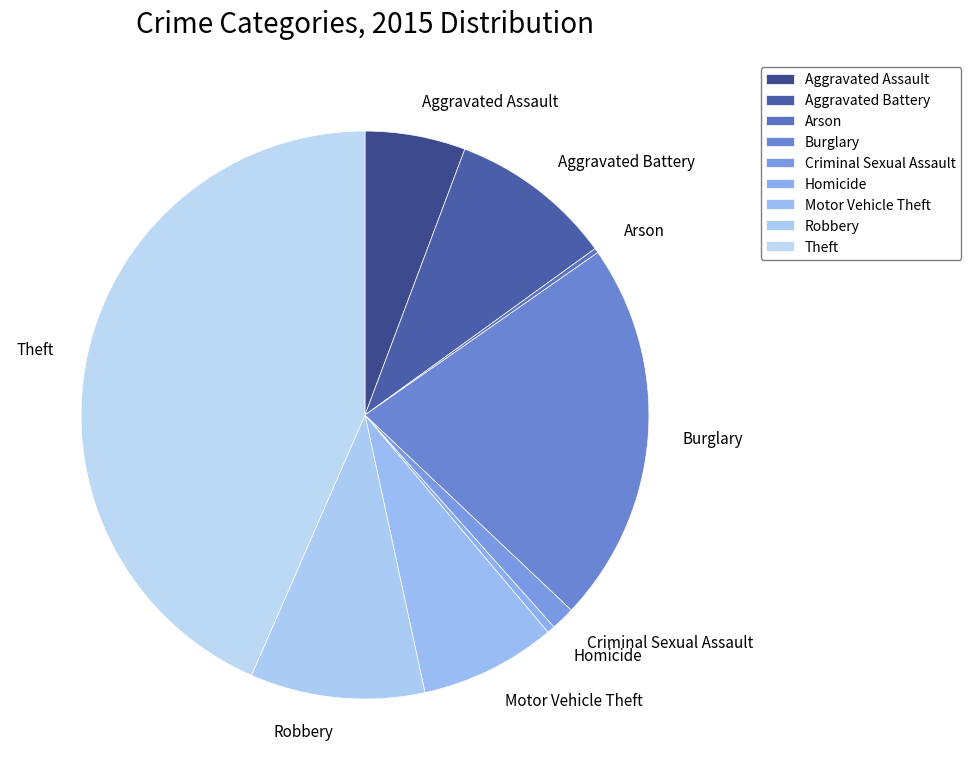

Is it true that Burglary is 22% of the pie?

True